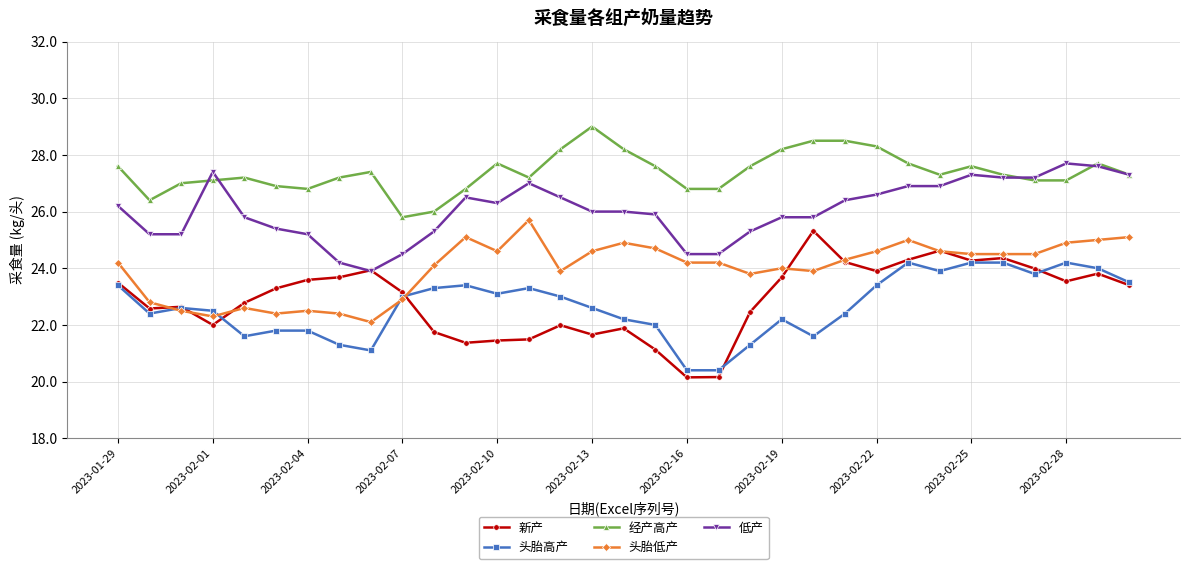

What are all the series names shown in the legend?

新产, 头胎高产, 经产高产, 头胎低产, 低产